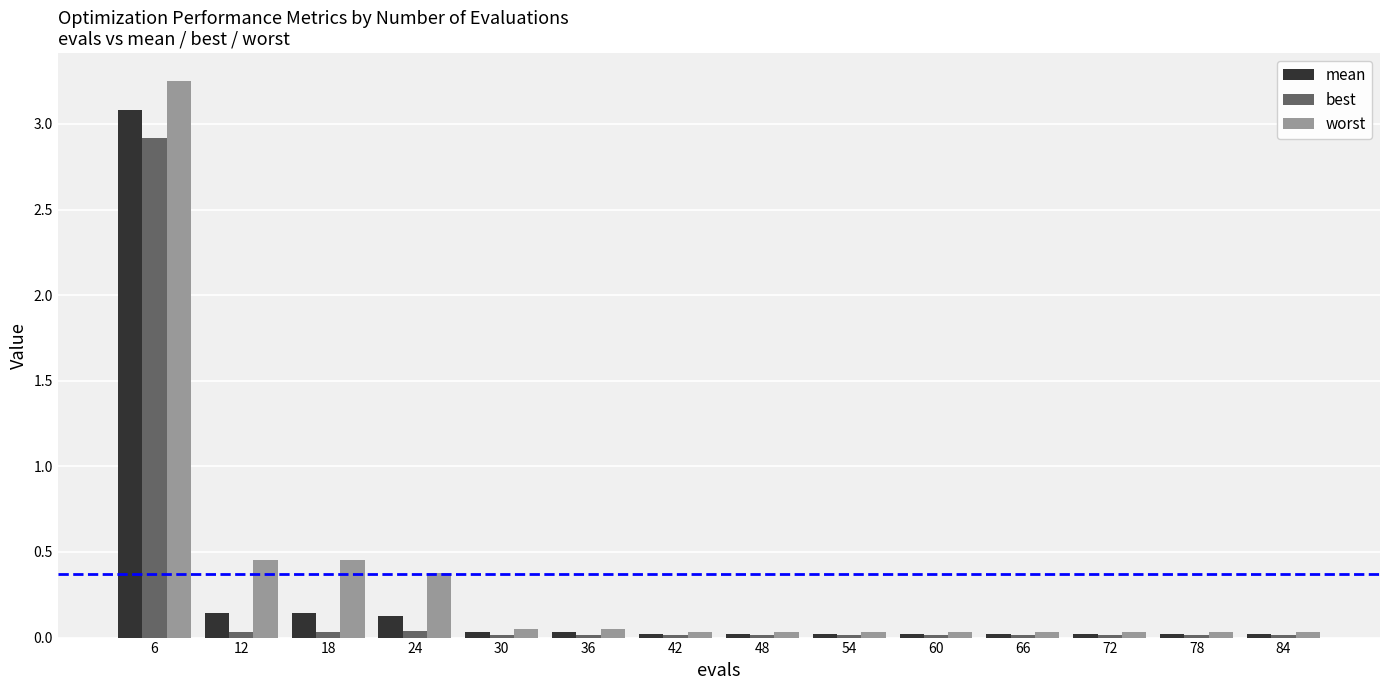

Which series has the largest total across all categories?

worst